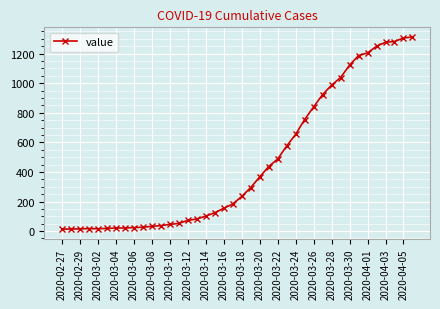

What is the maximum value shown in the chart?

1313